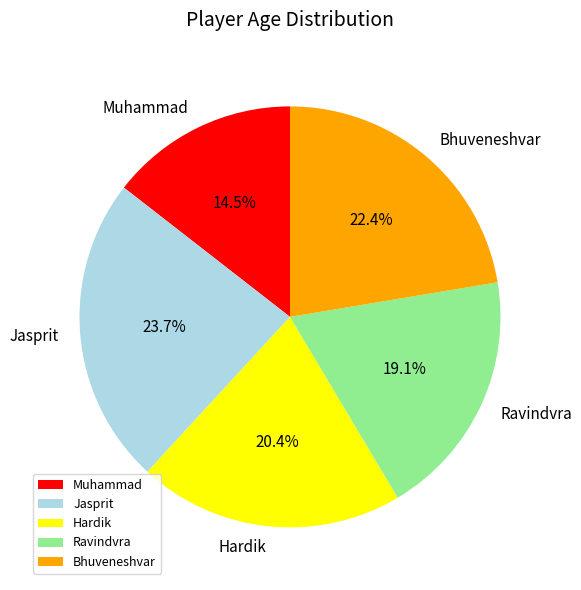

Which category has the biggest portion of the pie?

Jasprit